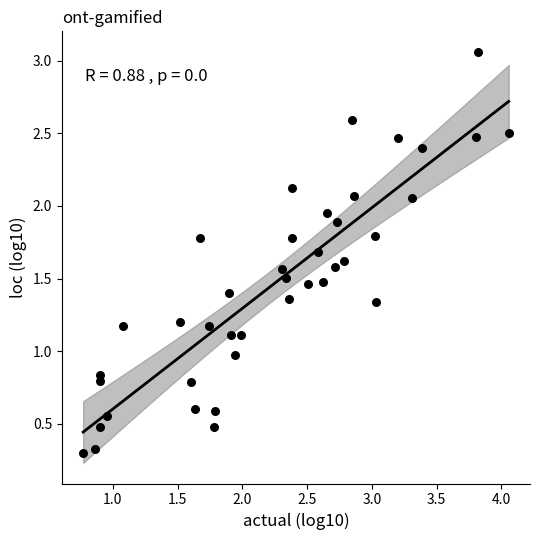

What is the range of X values (max minus min)?

3.3